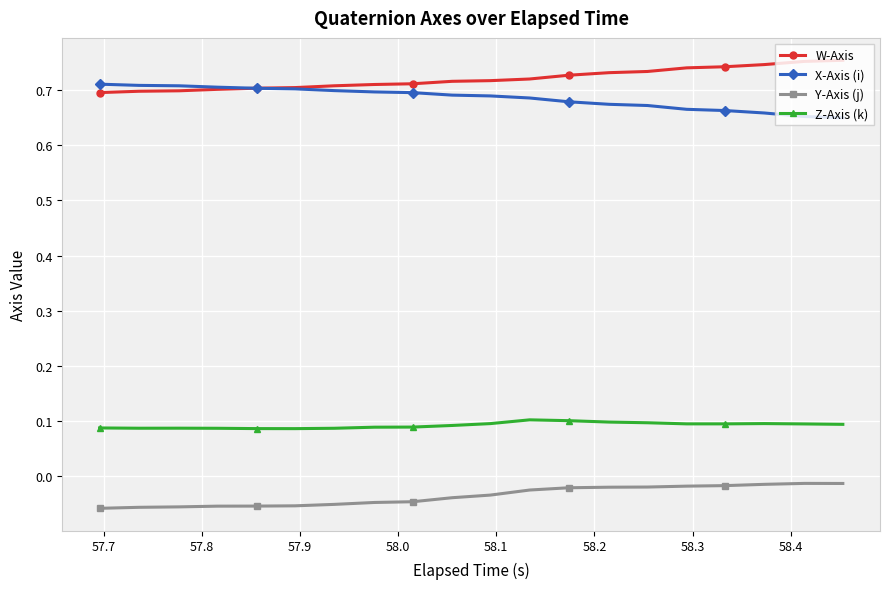

What are all the series names shown in the legend?

W-Axis, X-Axis (i), Y-Axis (j), Z-Axis (k)